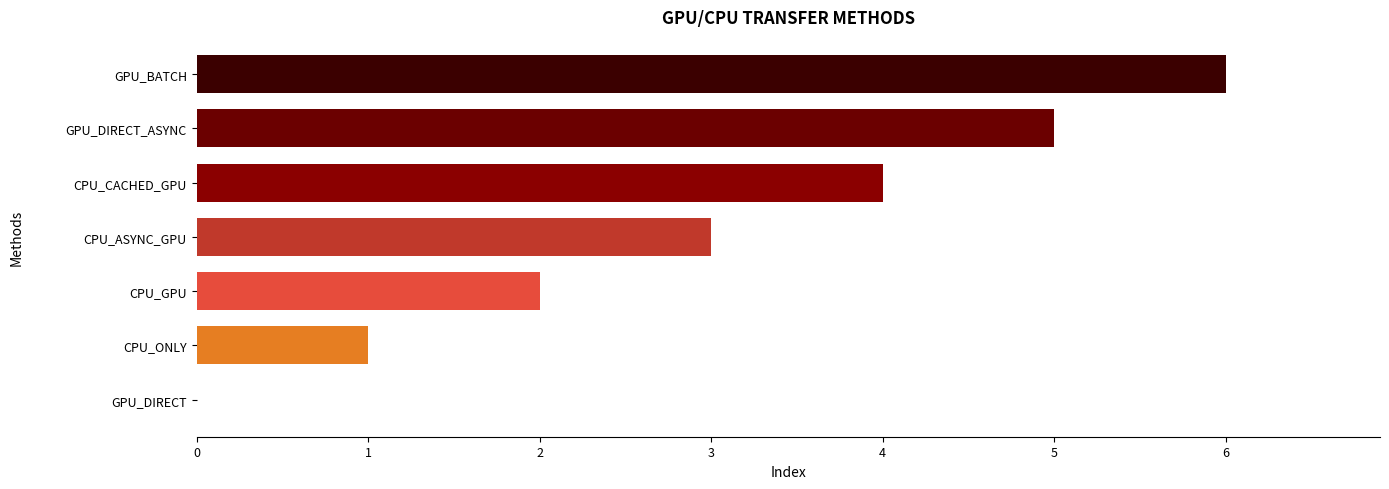

What is the sum of all values?

21